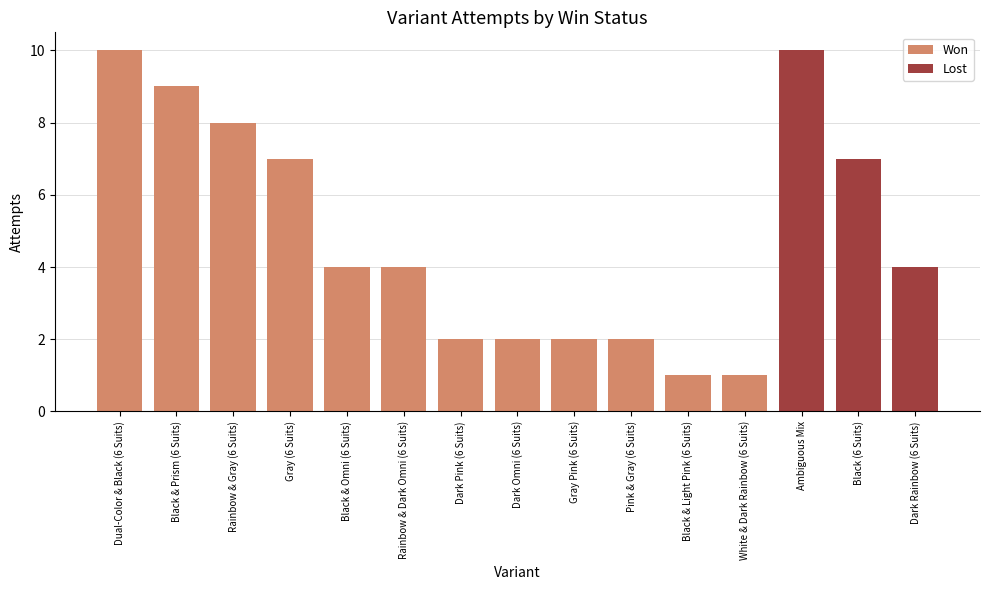

What is the difference between the Won values at Gray (6 Suits) and Pink & Gray (6 Suits)?

5